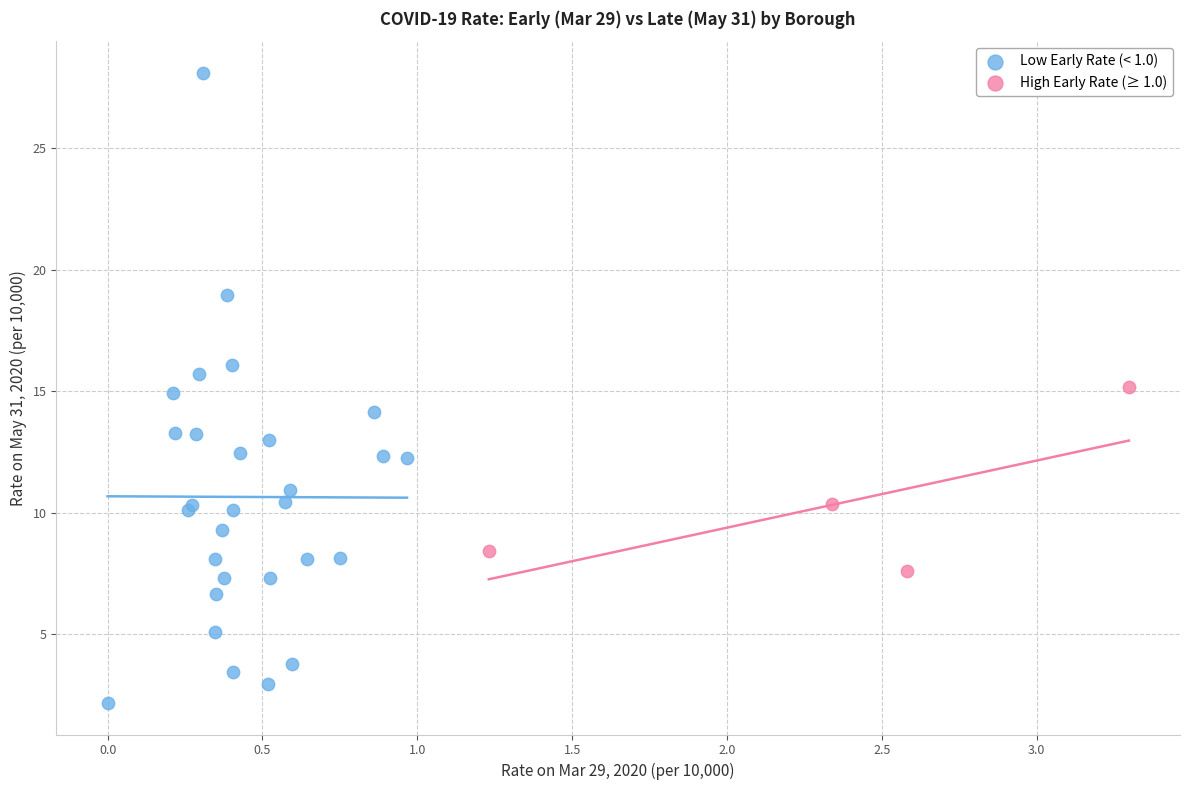

Which series contains the lowest Y value?

Low Early Rate (< 1.0)